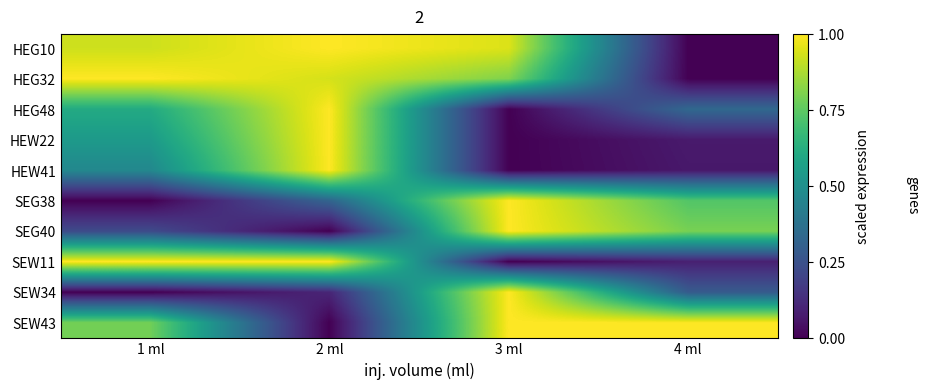

Which has a higher value, 2 ml or 1 ml?

2 ml